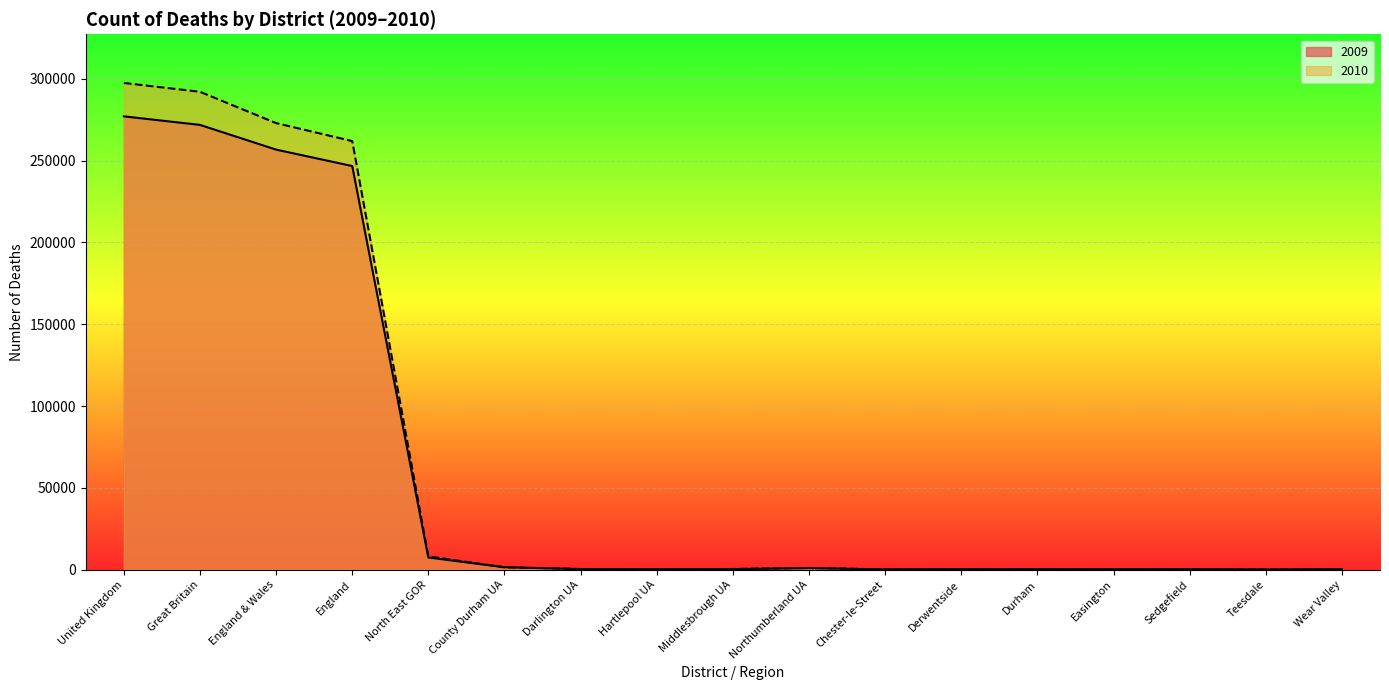

What is the difference between the maximum and minimum values in the 2010 series?

297310